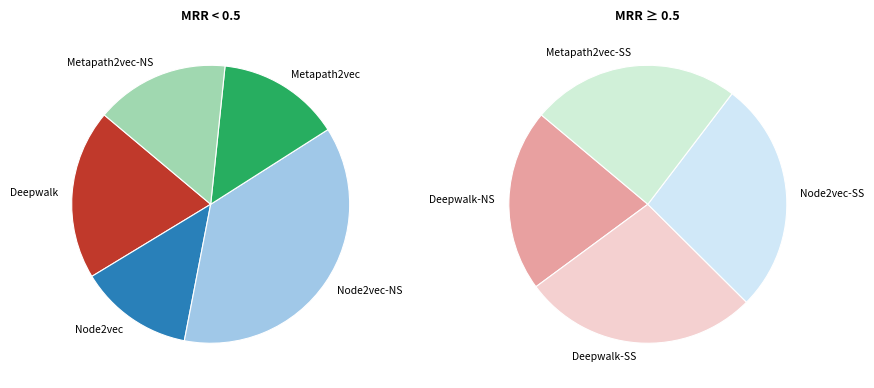

How many slices are in this pie chart?

9